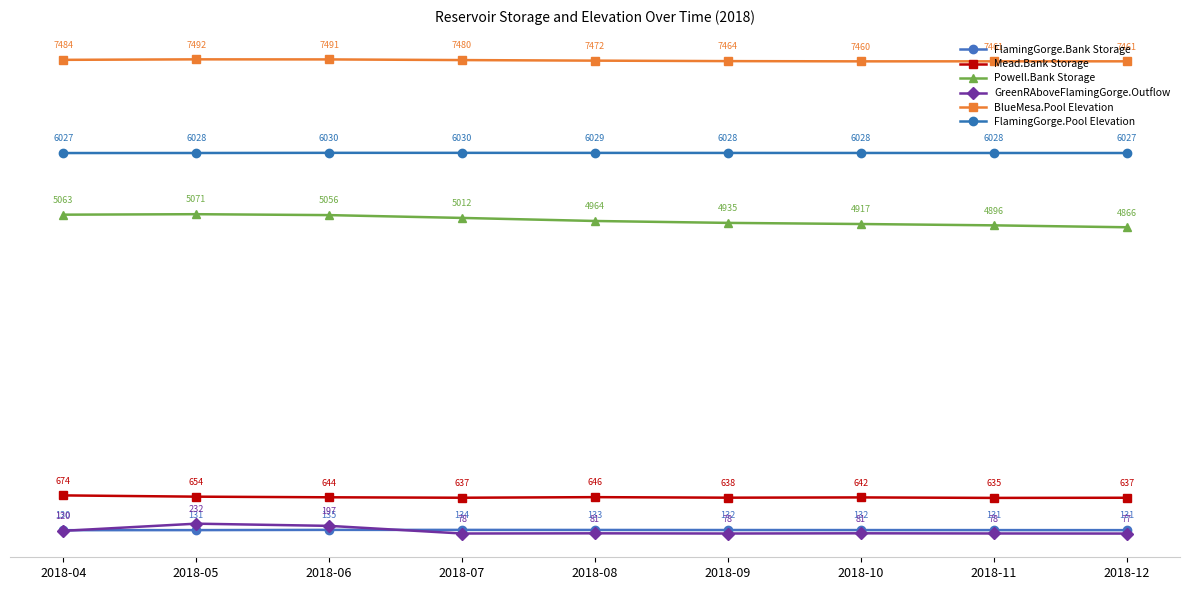

Read the FlamingGorge.Pool Elevation value at 2018-10.

6028.1